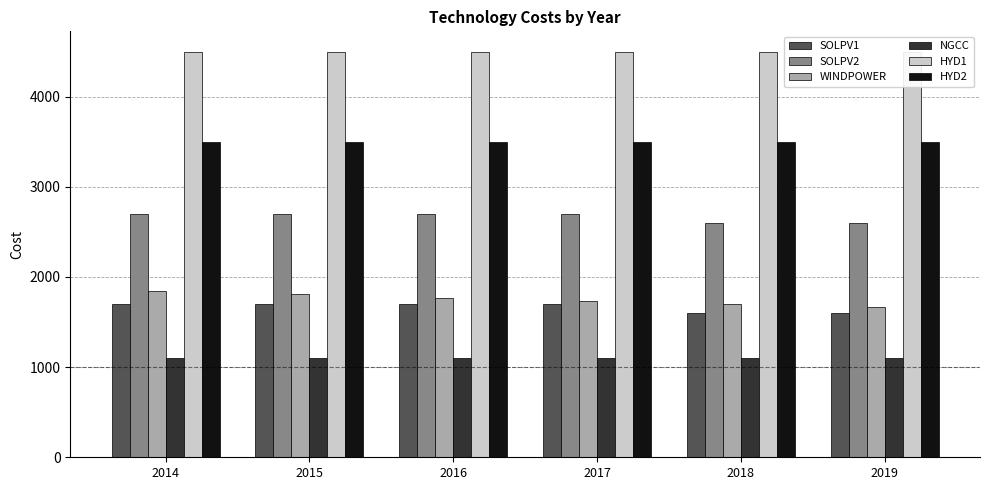

Which series has the widest spread of values?

WINDPOWER